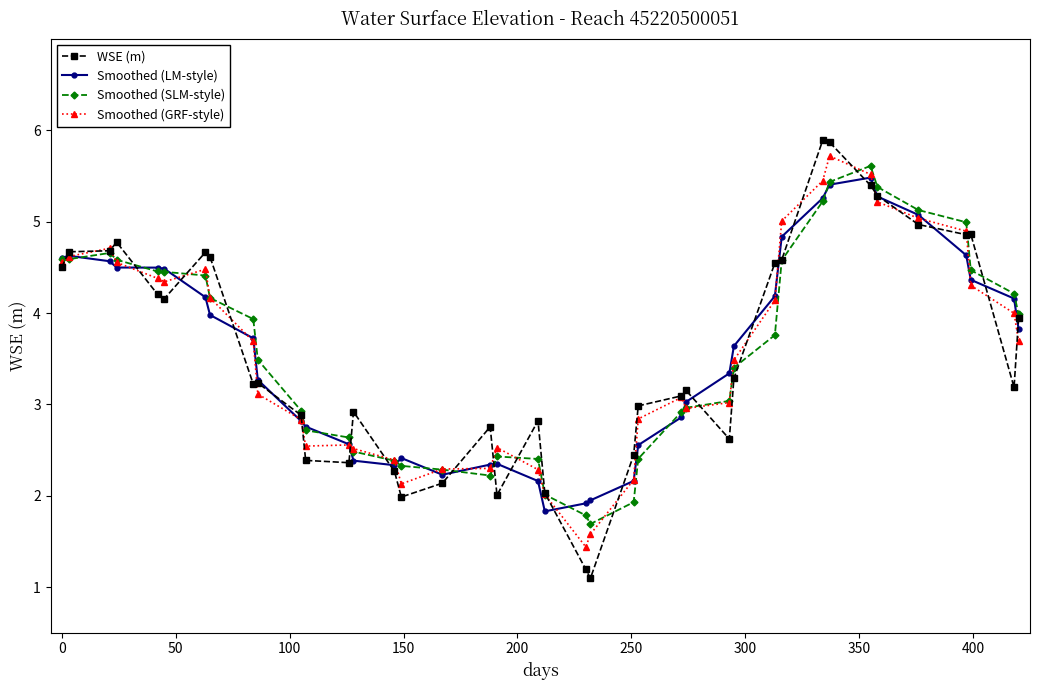

What is the minimum value for Smoothed (GRF-style)?

1.4